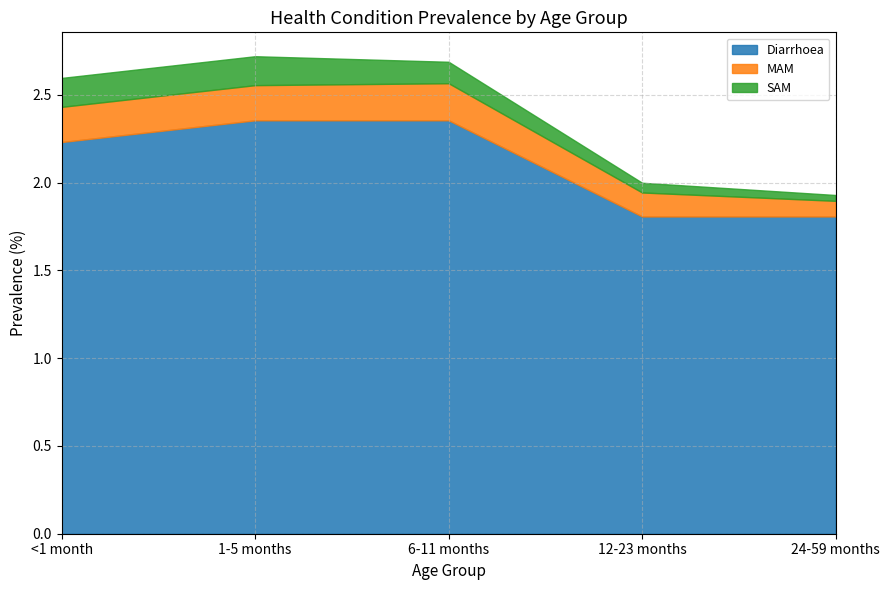

Reading left to right, transcribe all the data shown in this chart.

Diarrhoea: 2.2	2.4	2.4	1.8	1.8
MAM: 0.2	0.2	0.2	0.1	0.1
SAM: 0.2	0.2	0.1	0.1	0.0